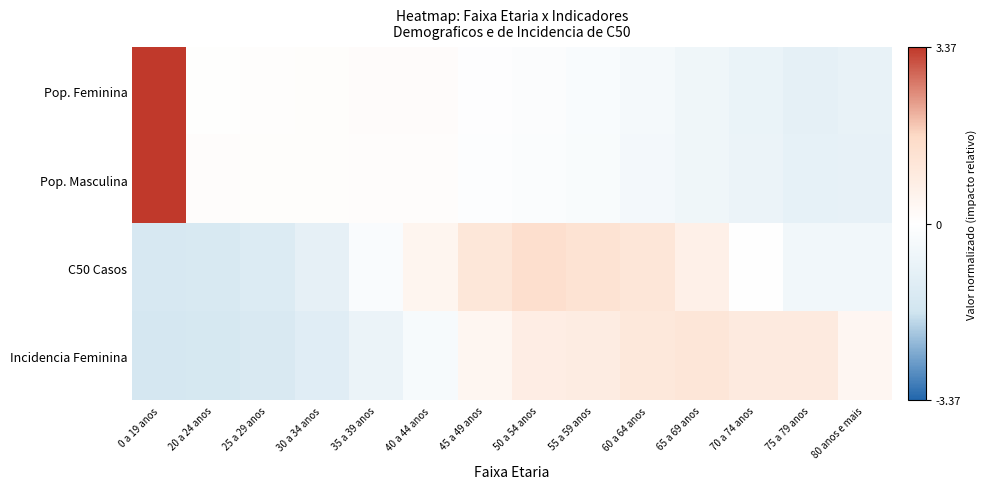

How many categories are shown in the chart?

14